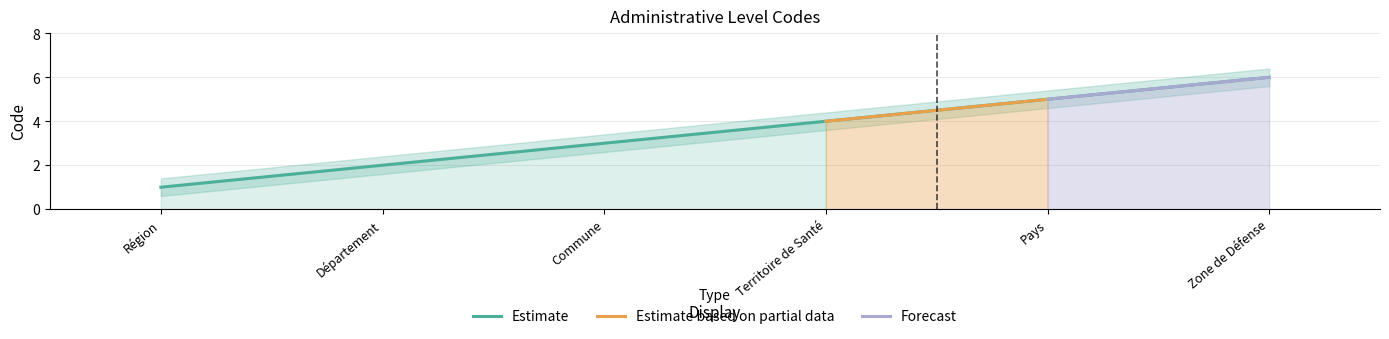

What is the difference between the values at Zone de Défense and Pays?

1